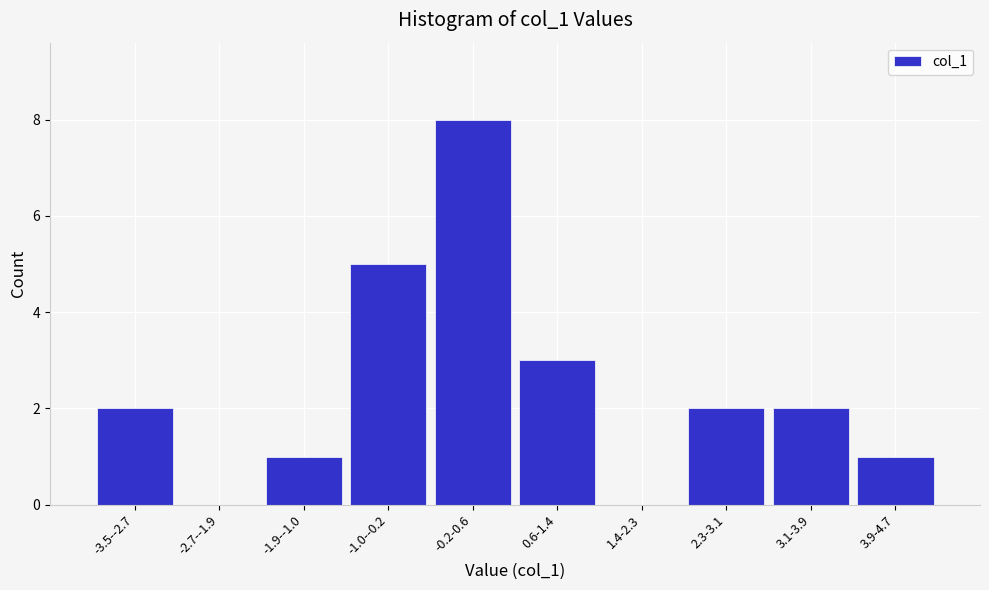

Reading left to right, extract all data points from this chart.

-3.5--2.7=2	-2.7--1.9=0	-1.9--1.0=1	-1.0--0.2=5	-0.2-0.6=8	0.6-1.4=3	1.4-2.3=0	2.3-3.1=2	3.1-3.9=2	3.9-4.7=1